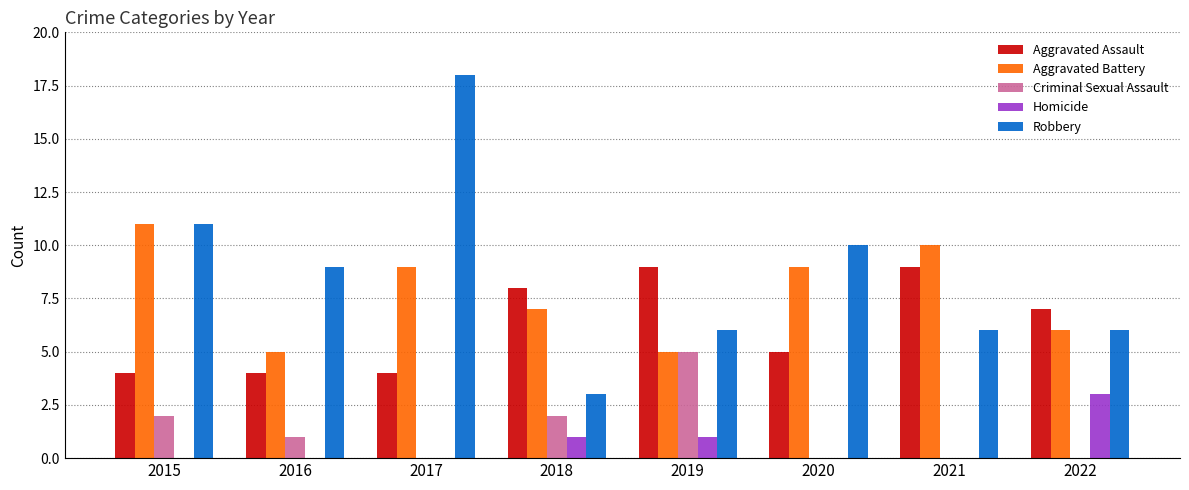

What is the spread (max minus min) of values at 2021?

10